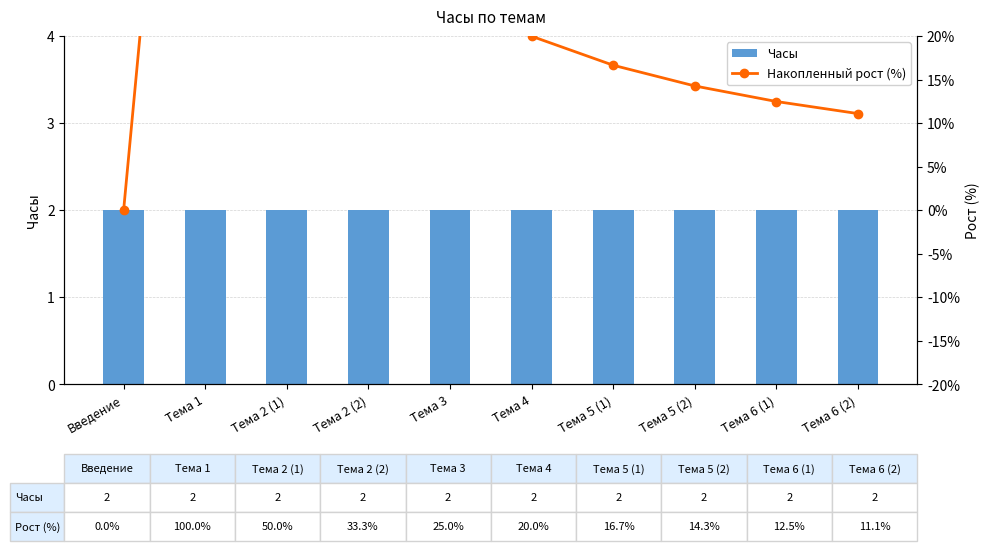

What are all the series names shown in the legend?

Часы, Накопленный рост (%)